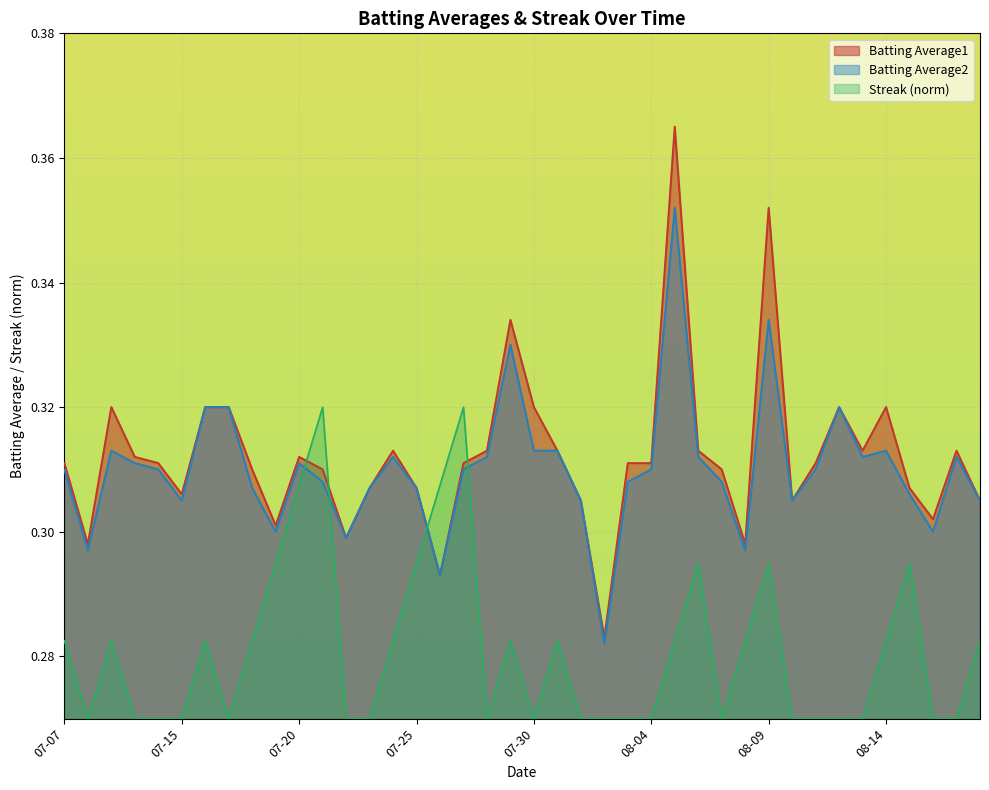

Where is Streak nearest to the value 0?

2010-07-08